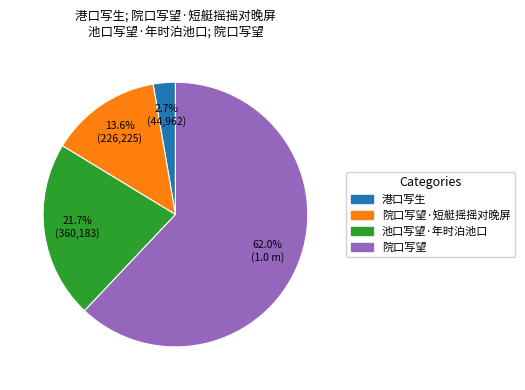

Is there a majority slice in this chart?

Yes